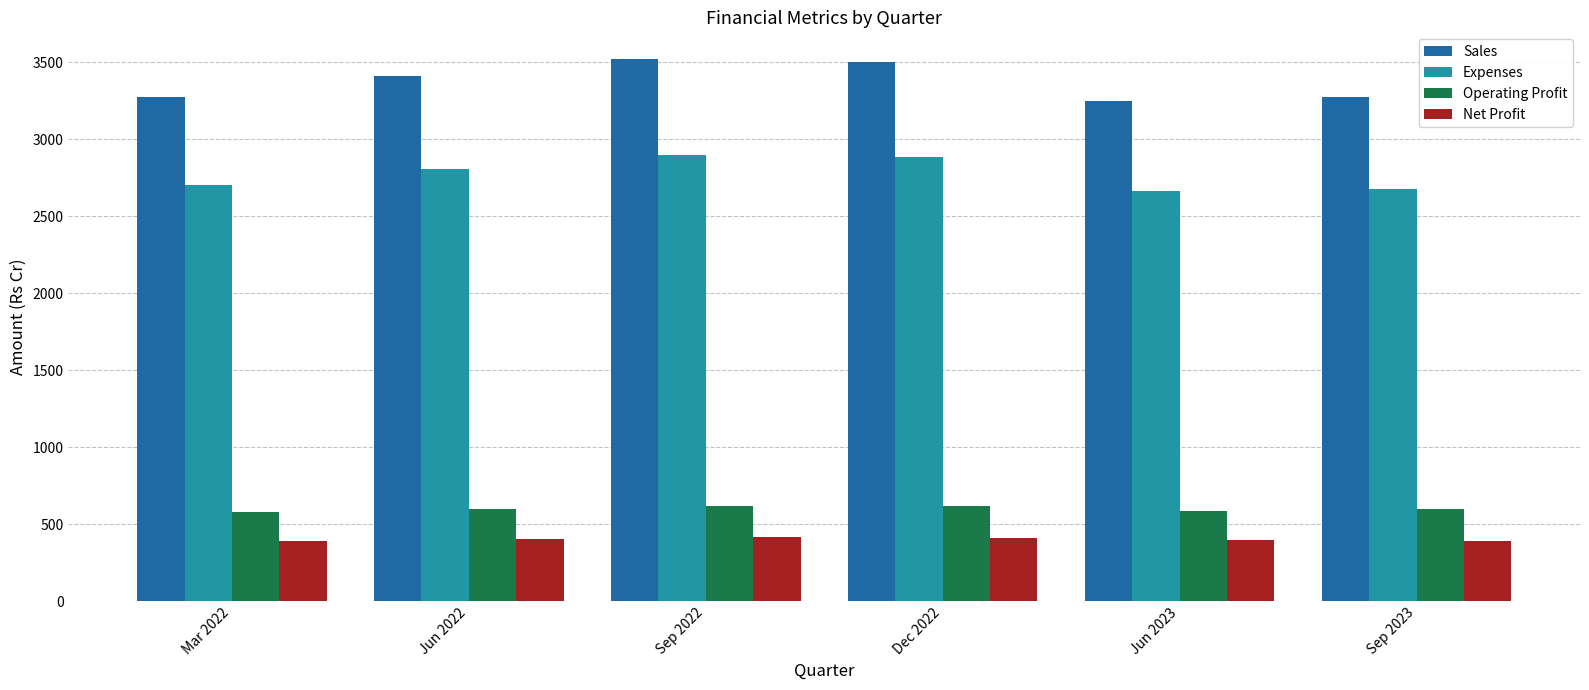

What is the greatest value displayed?

3520